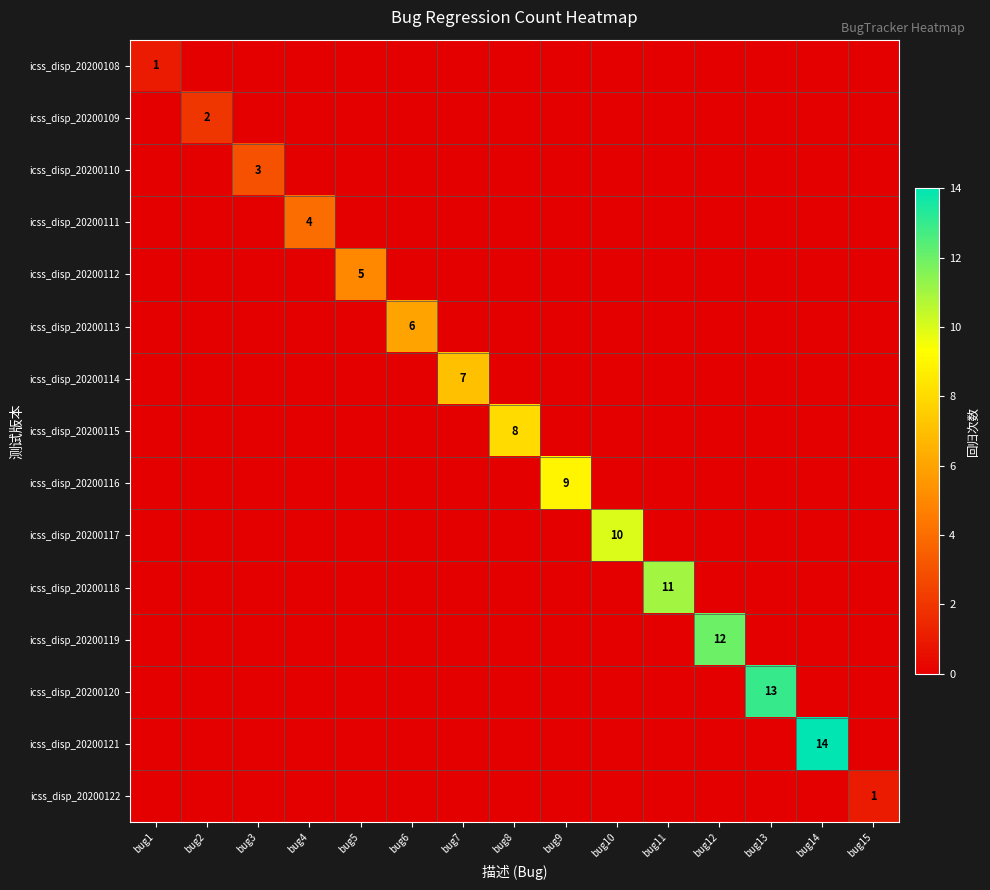

Which series has the largest total across all categories?

icss_disp_20200121